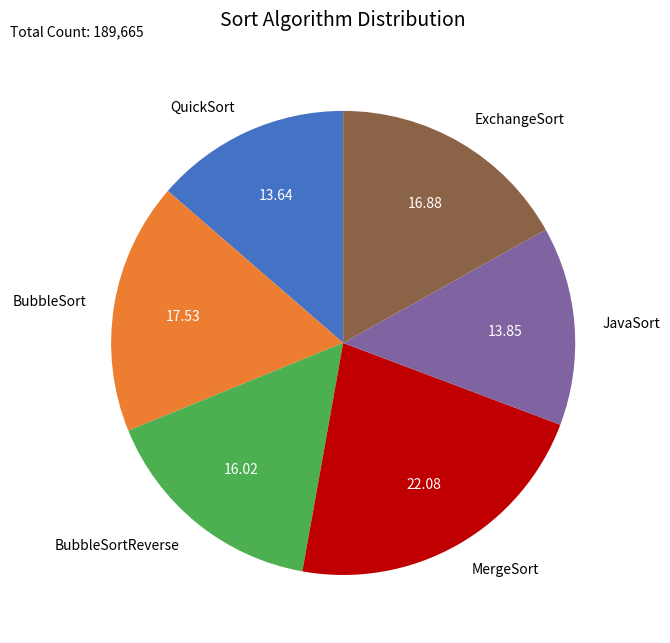

True or false: ExchangeSort accounts for 11% of the total.

False